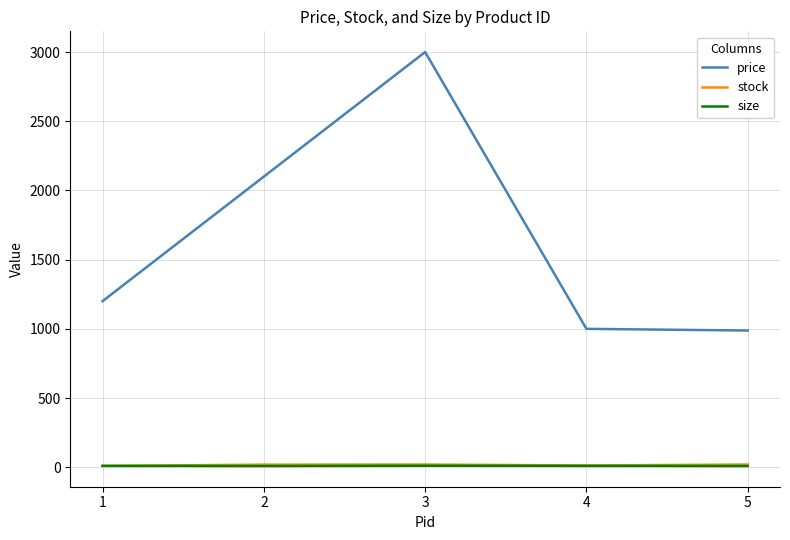

What is the total value across all series at 2?

2128